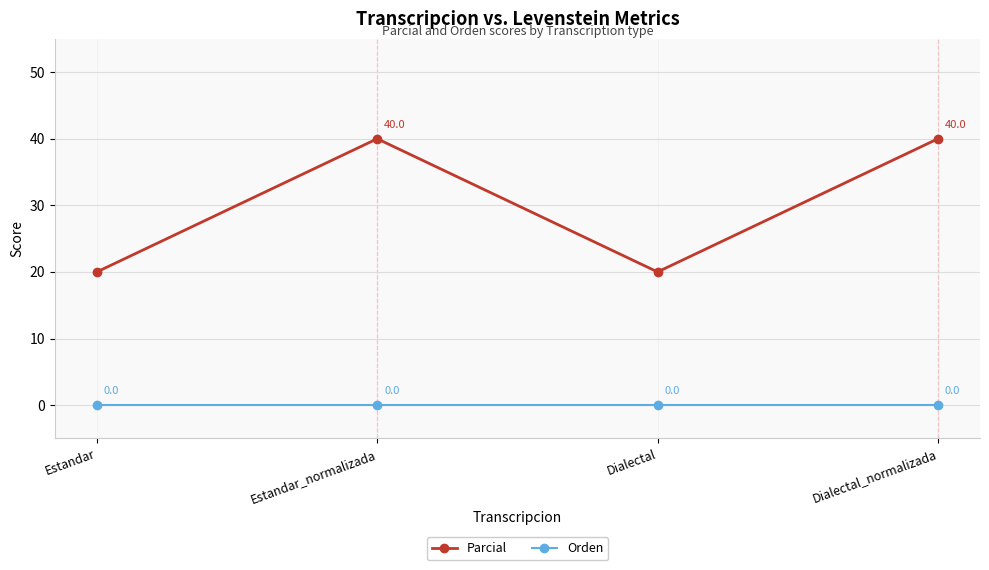

What is the maximum value for Parcial?

40.0